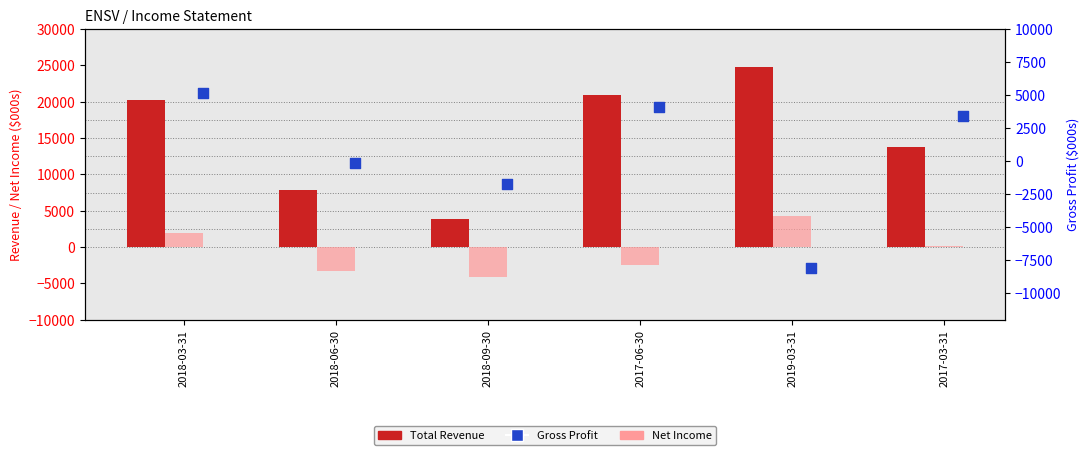

At how many categories does at least one series exceed -5724?

6